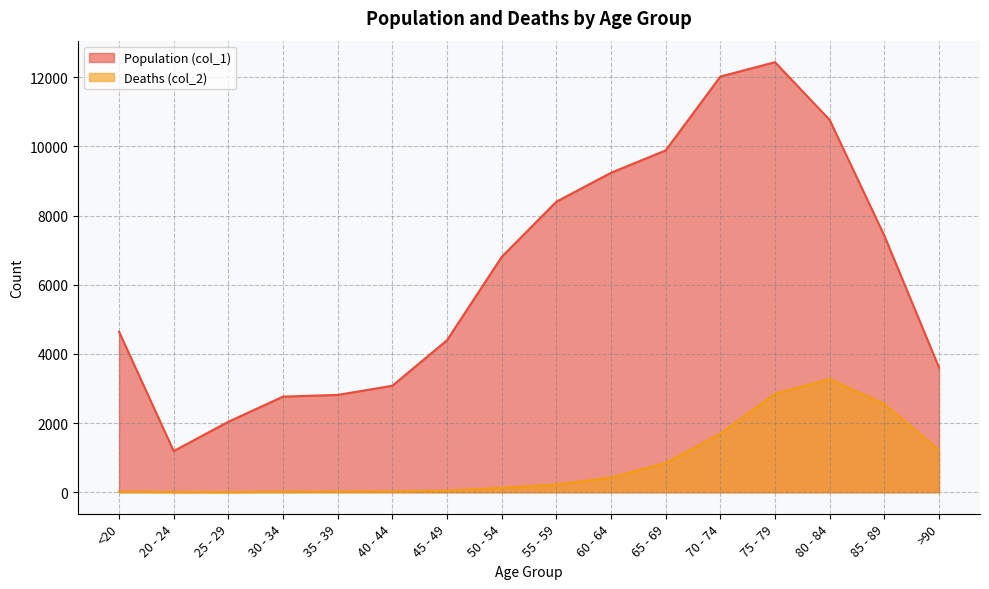

Is the value of Deaths (col_2) at 20 - 24 greater than the value of Population (col_1) at 45 - 49?

No